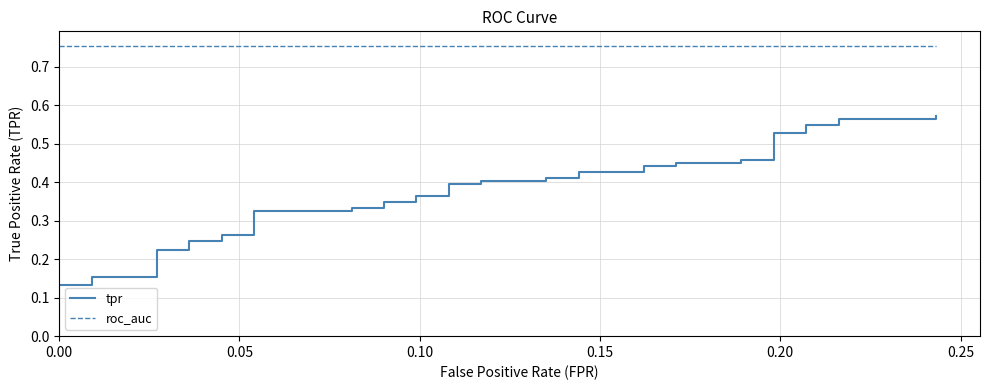

The tpr series shows 0.4 at 12. True or false?

False